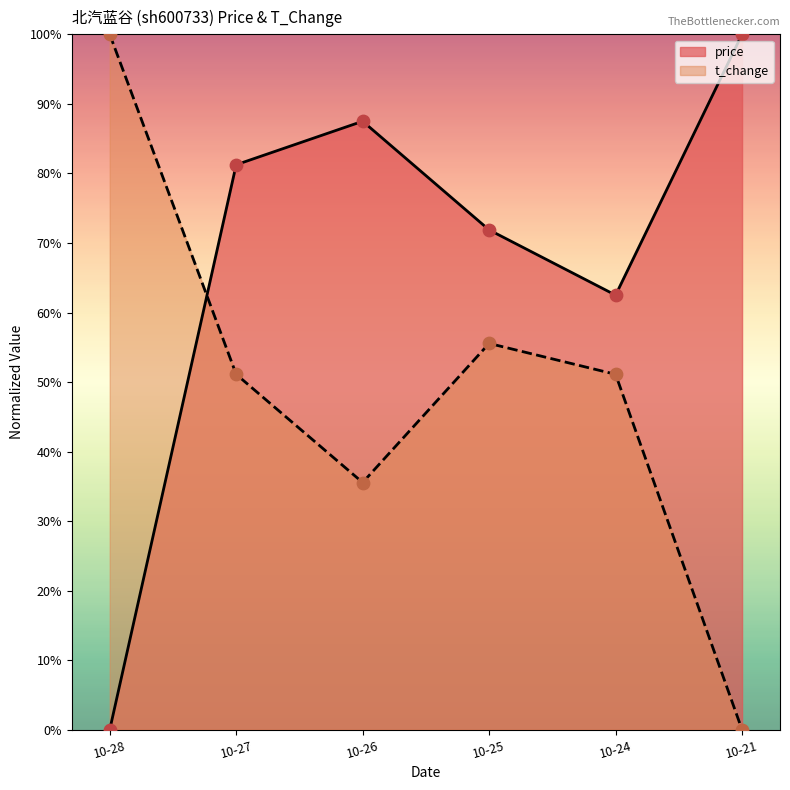

Which series has the largest total across all categories?

price